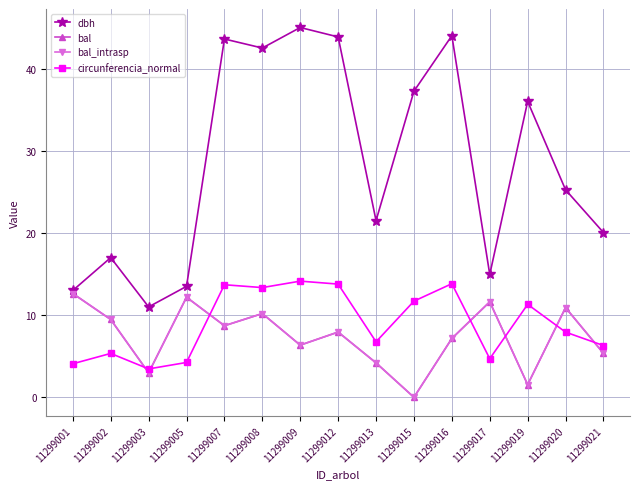

Where is the first local maximum for bal?

11299005